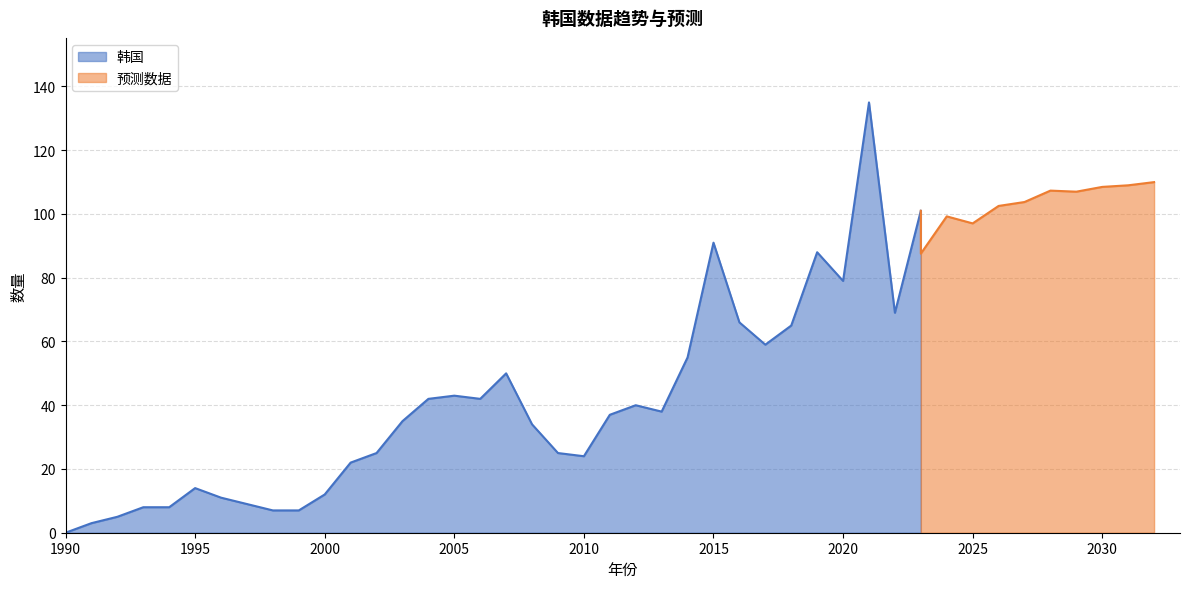

The chart shows a value of 65 at 2018. True or false?

True